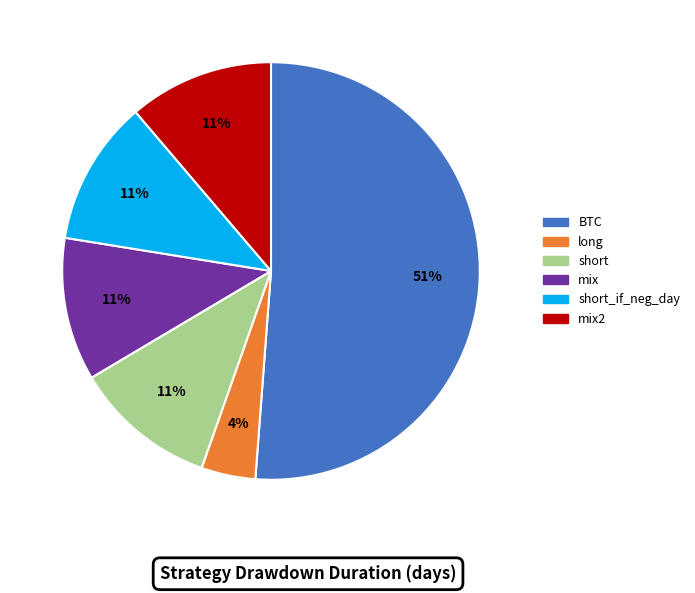

To the nearest percent, what is the average slice percentage?

17%